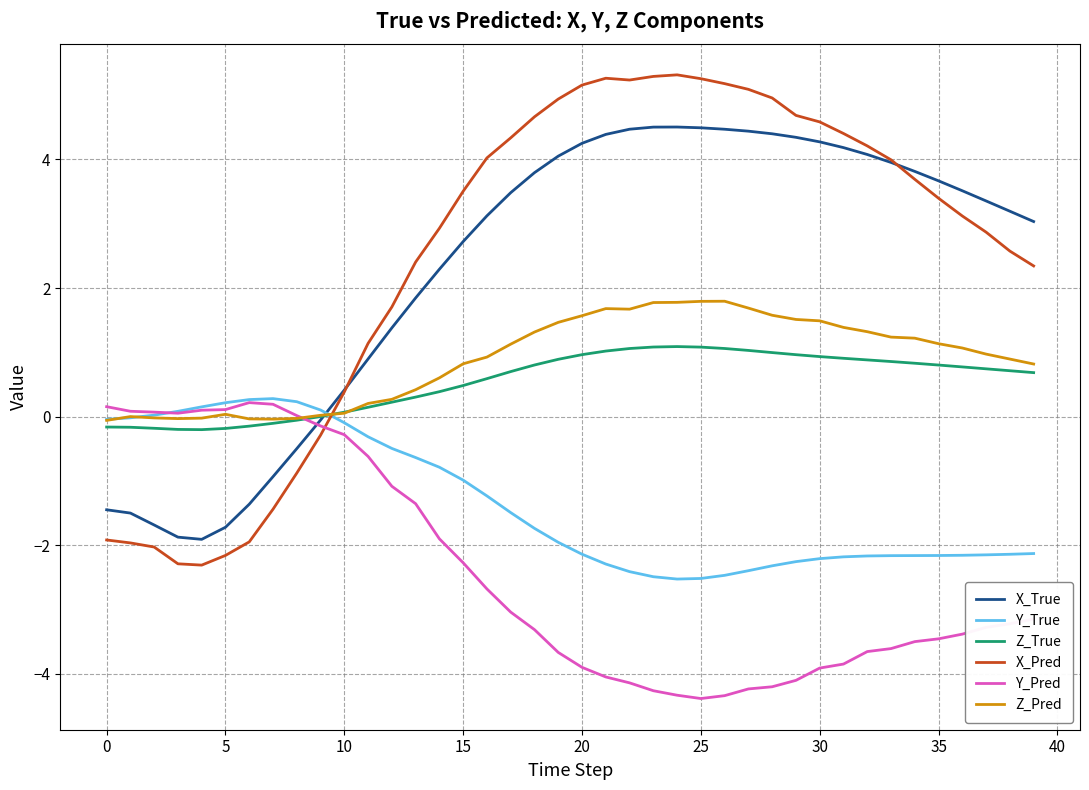

What is the smallest value displayed?

-4.4